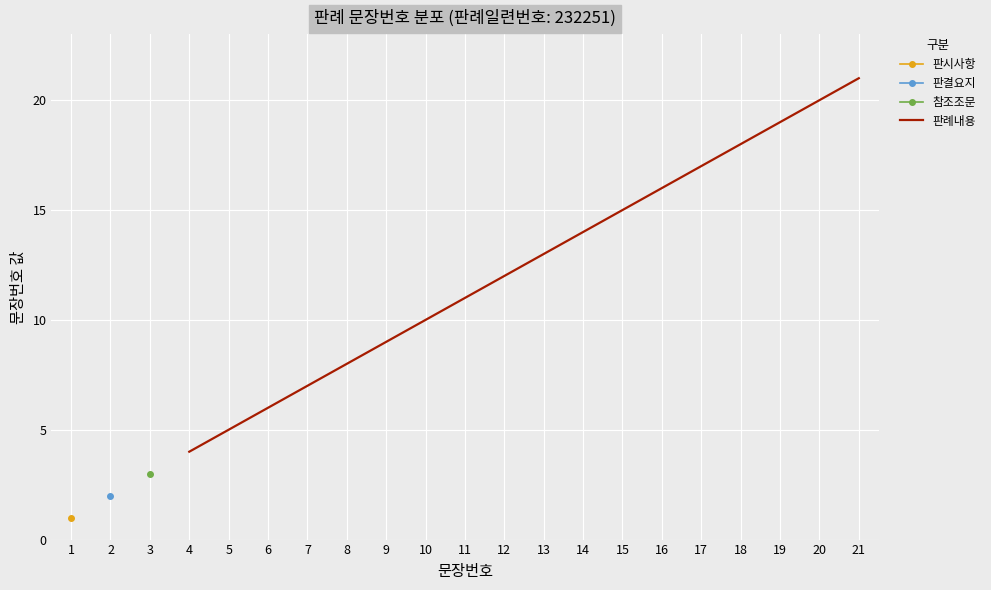

True or false: 판례내용 has a value of 16 at 9.

False